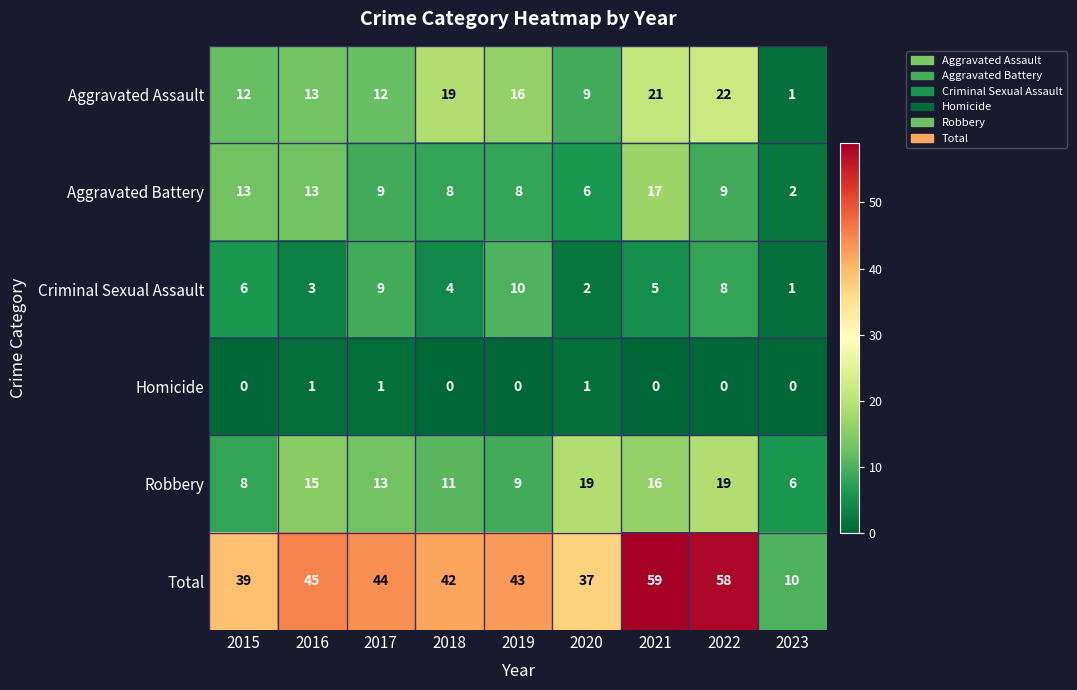

Is it true that Aggravated Battery equals 5 at 2016?

False